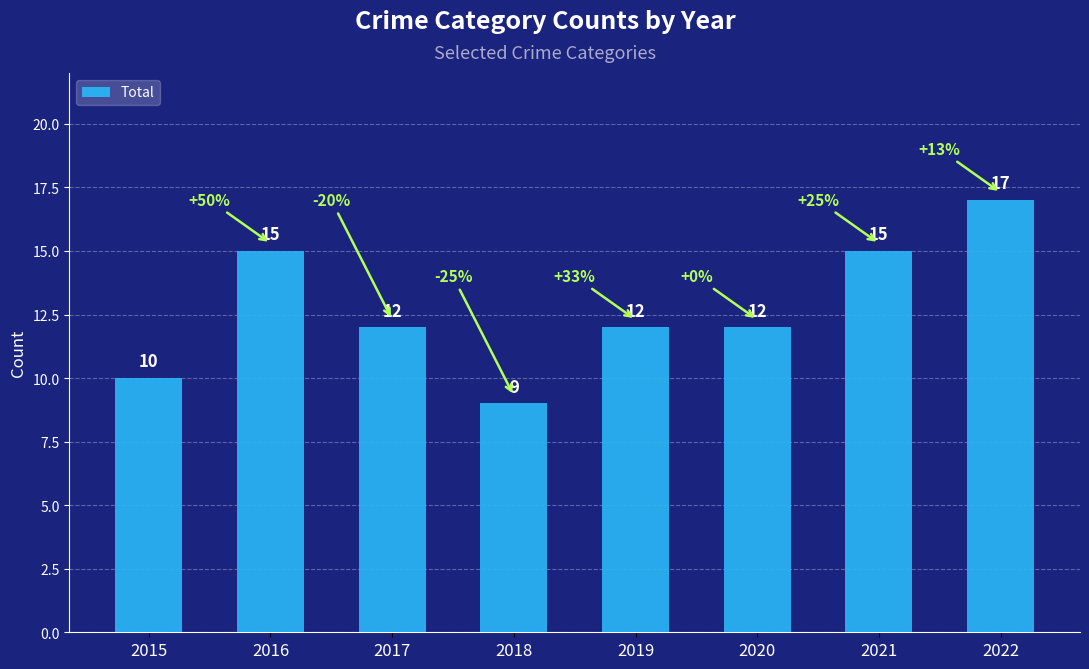

Reading right to left, transcribe all the data shown in this chart.

17	15	12	12	9	12	15	10